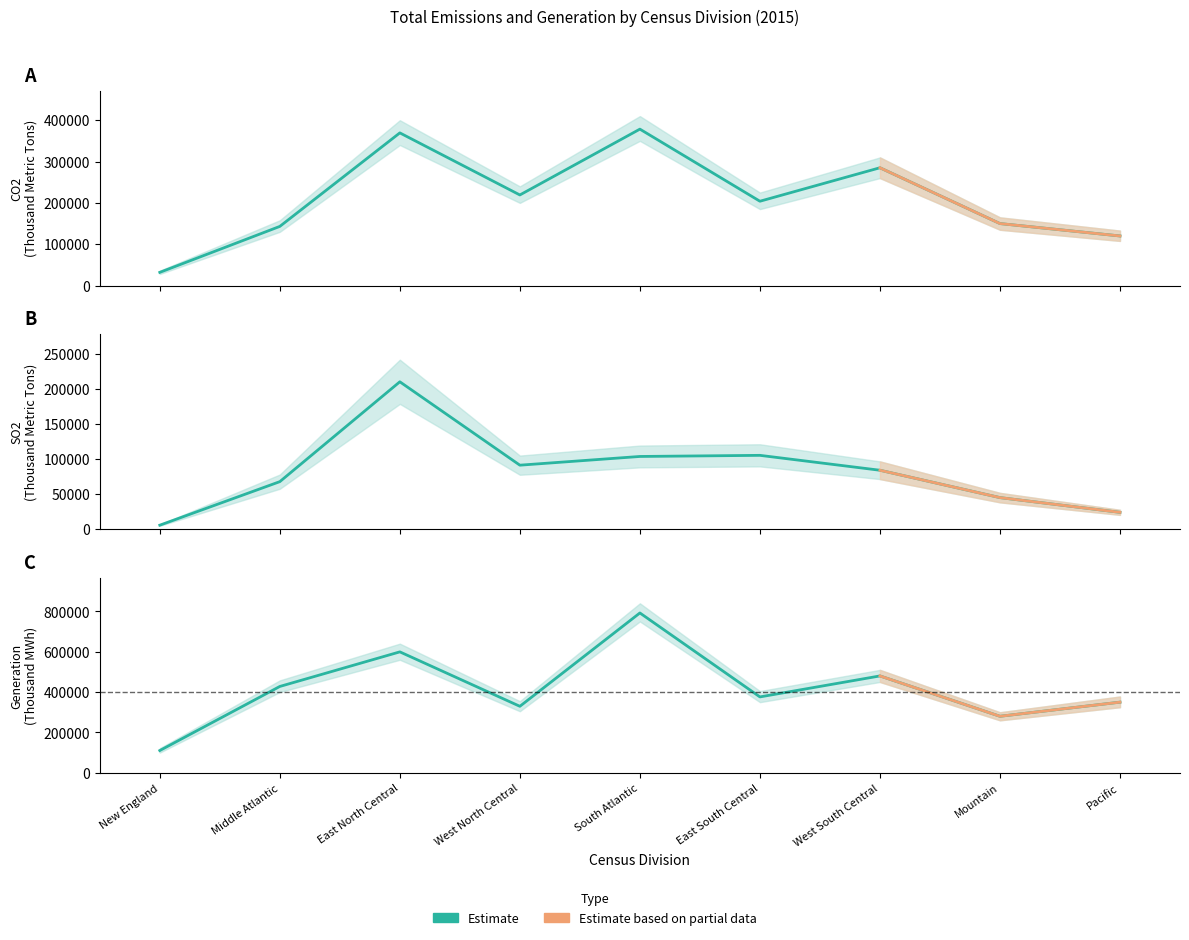

True or false: CO2 Estimate has a value of 219198.9 at West North Central.

True